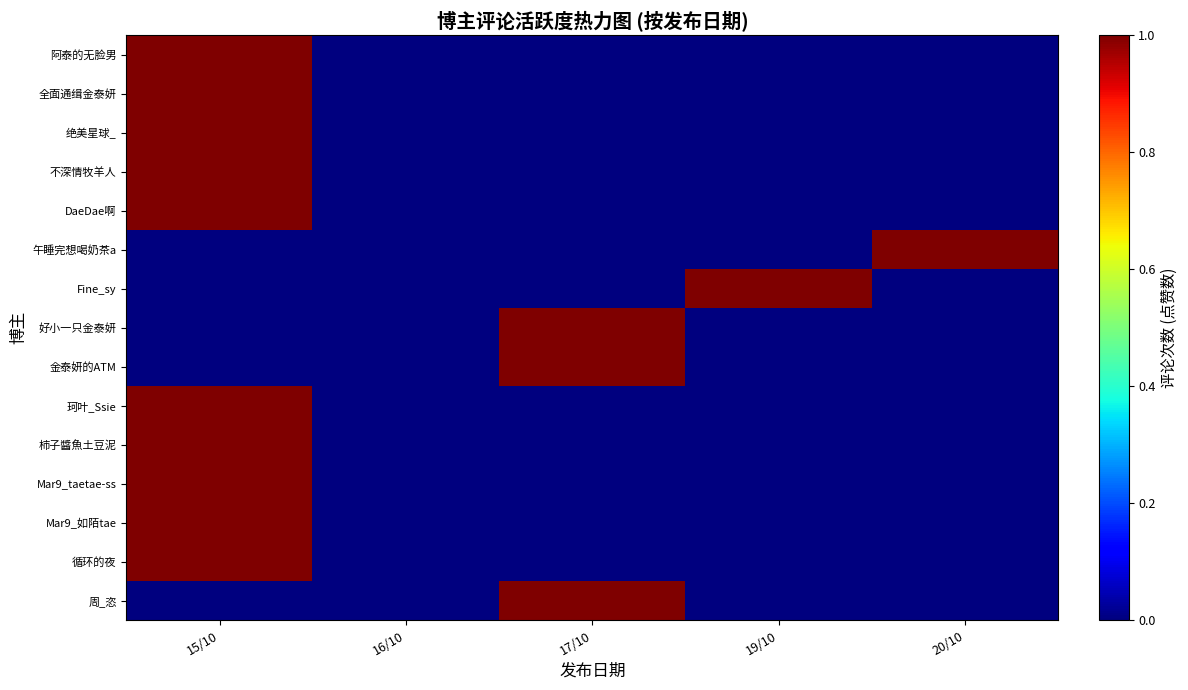

Which category has the lowest value across all series?

16/10